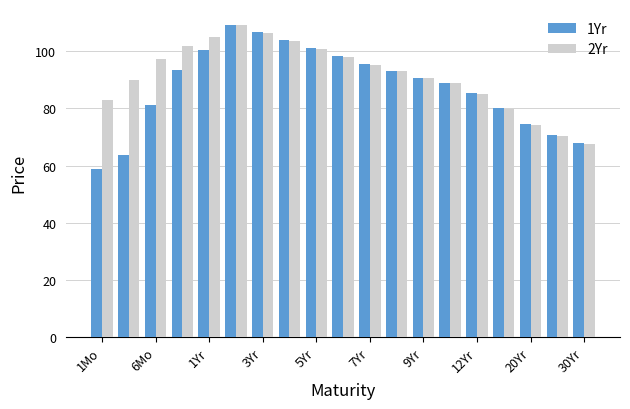

What is the greatest value displayed?

109.4